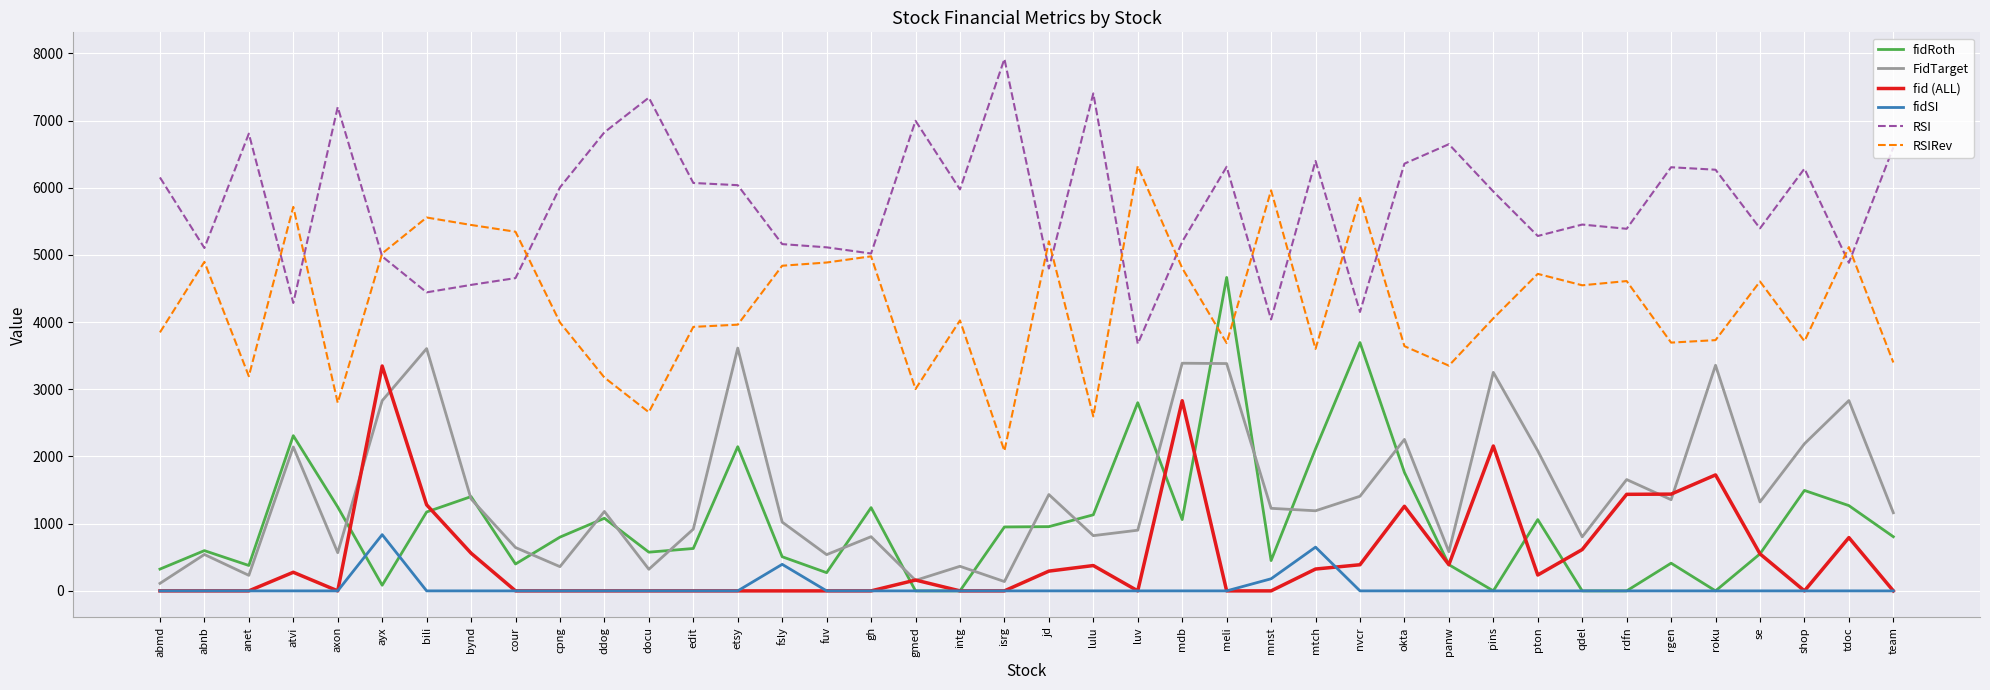

True or false: fidSI has more than 0 interior local peaks.

True